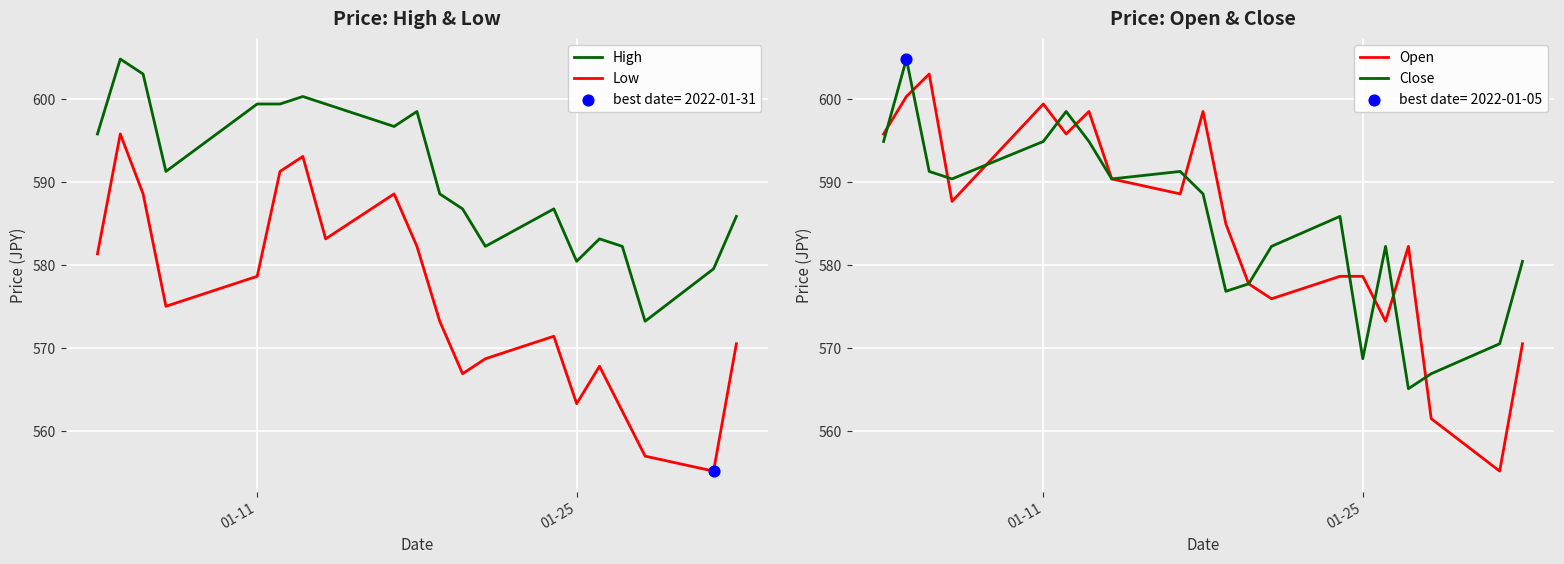

At how many categories does at least one series exceed 582?

17